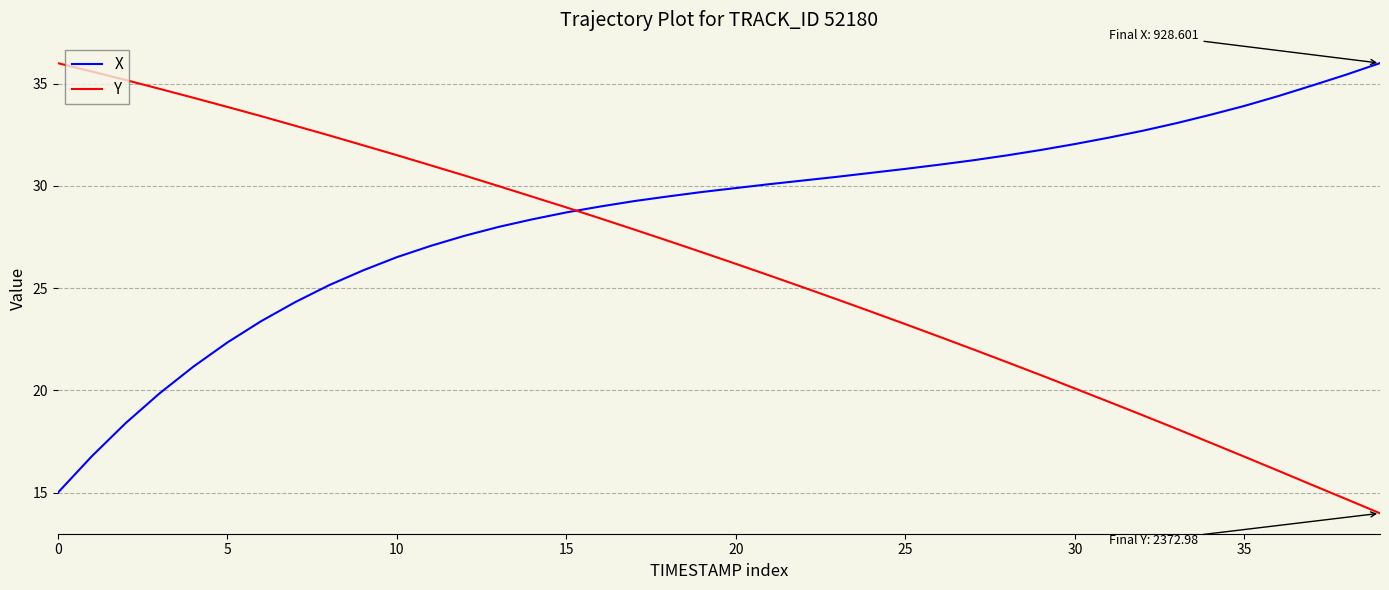

Which series has the largest total across all categories?

X